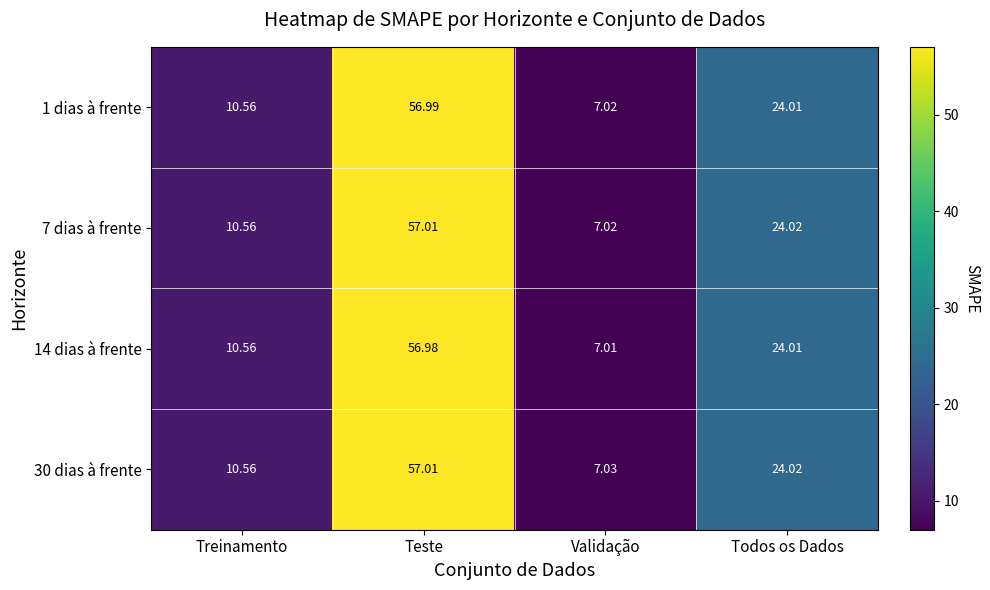

List the labels in order of 30 dias à frente value, smallest first.

Validação, Treinamento, Todos os Dados, Teste